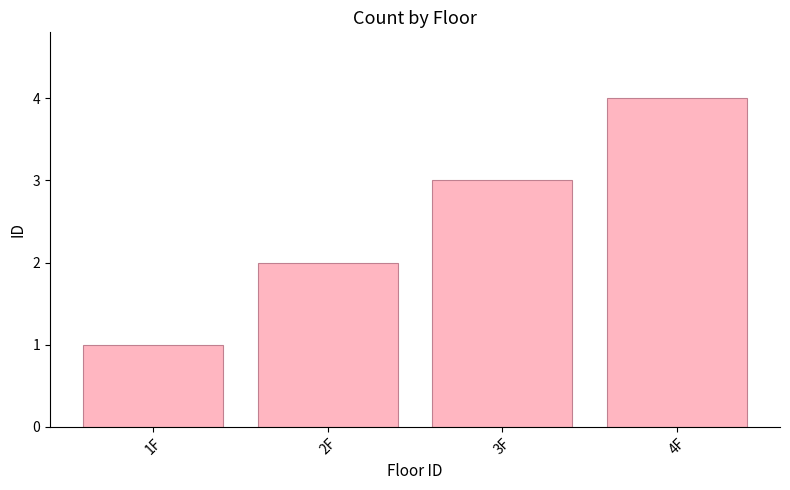

What is the label of the 4th bar from the right?

1F